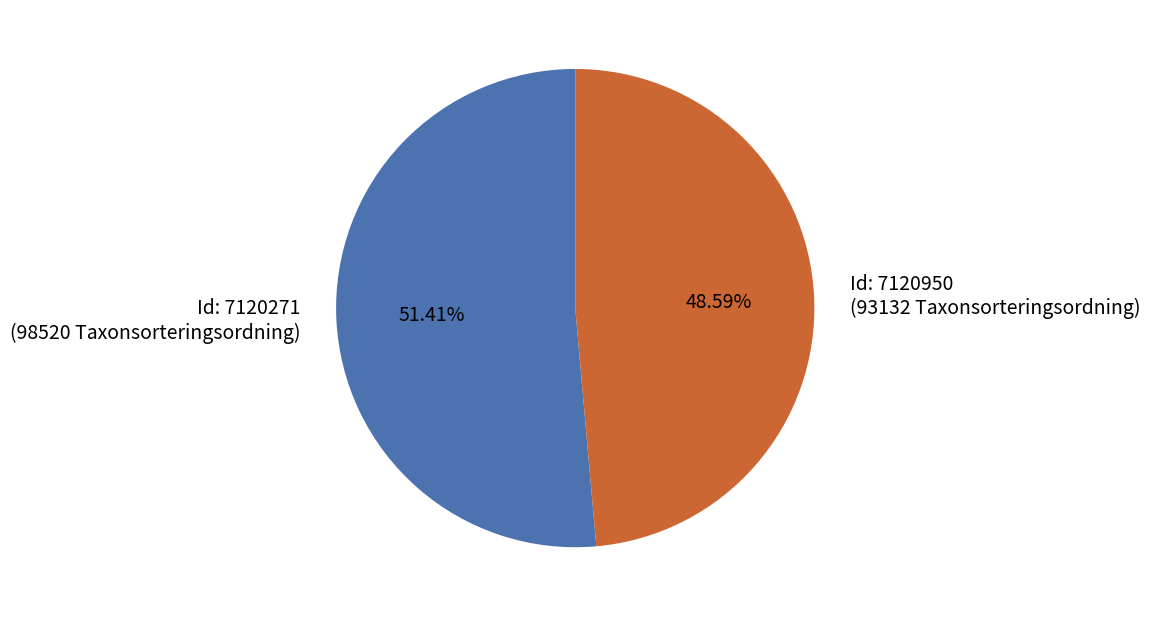

Does any single category account for the majority?

Yes